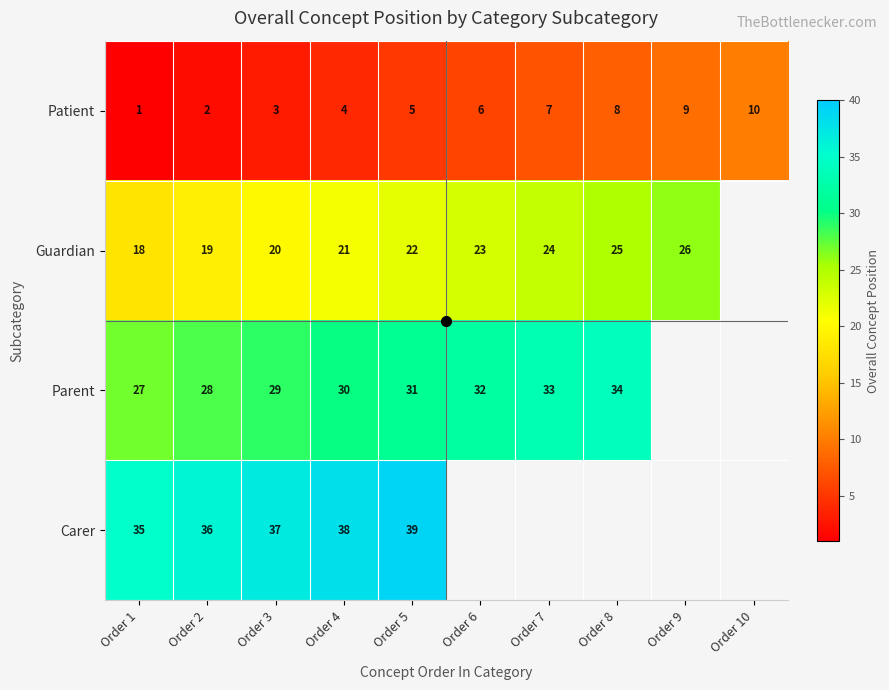

The value of Patient at Order 4 is 7.0. True or false?

False